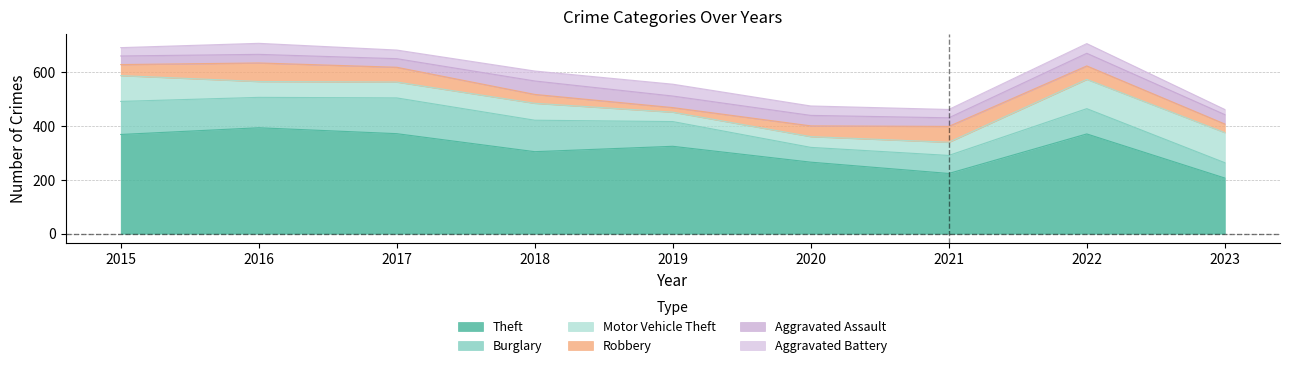

True or false: Theft and Motor Vehicle Theft cross at least once.

False